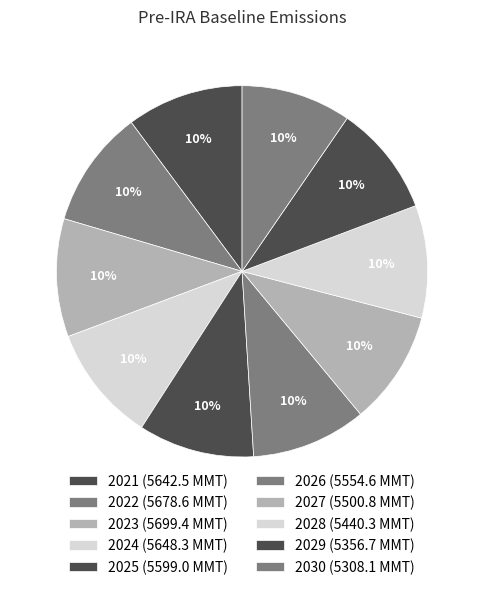

Does 2030 account for over 50% of the chart?

No